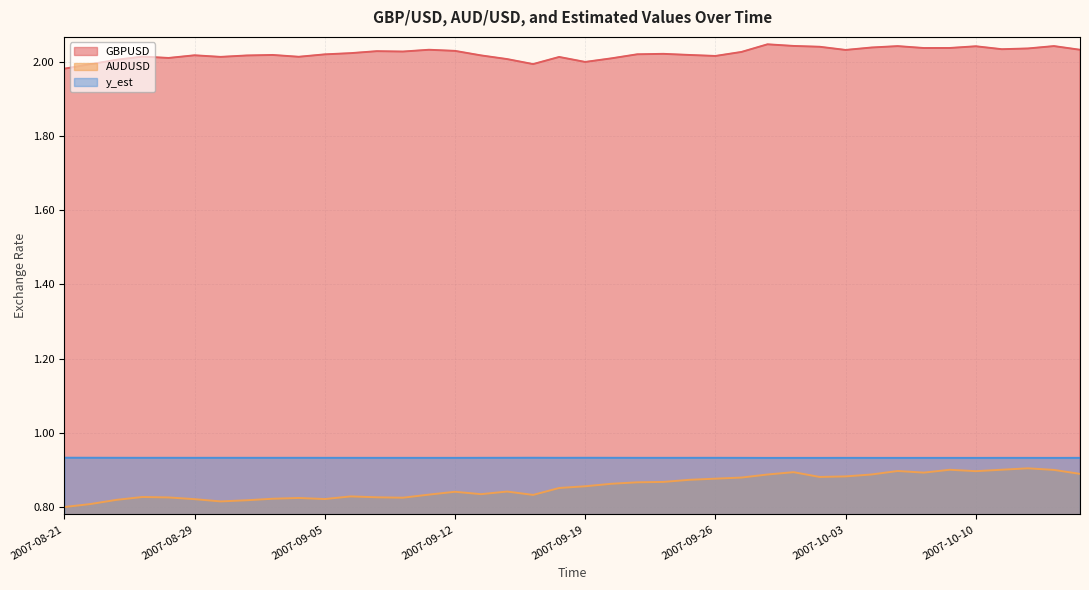

What is the minimum value shown in the chart?

0.8